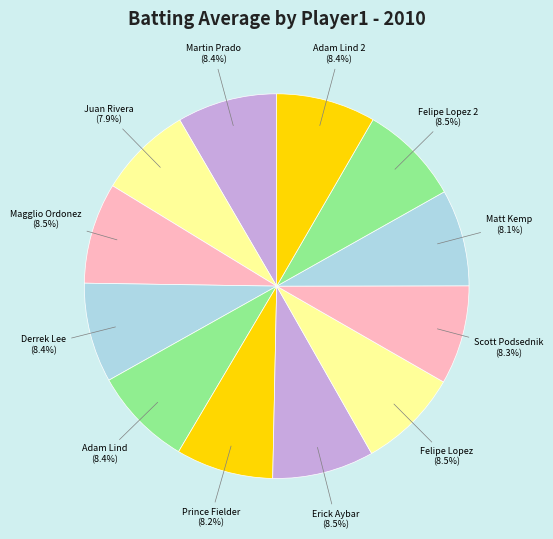

How many slices are in this pie chart?

12